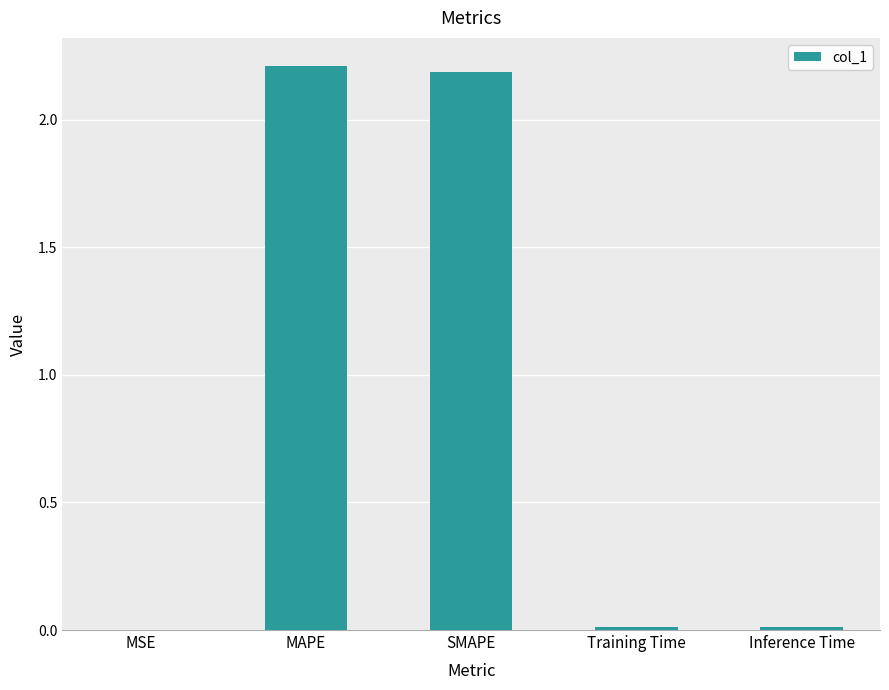

True or false: the data shows 1.1 at MAPE.

False